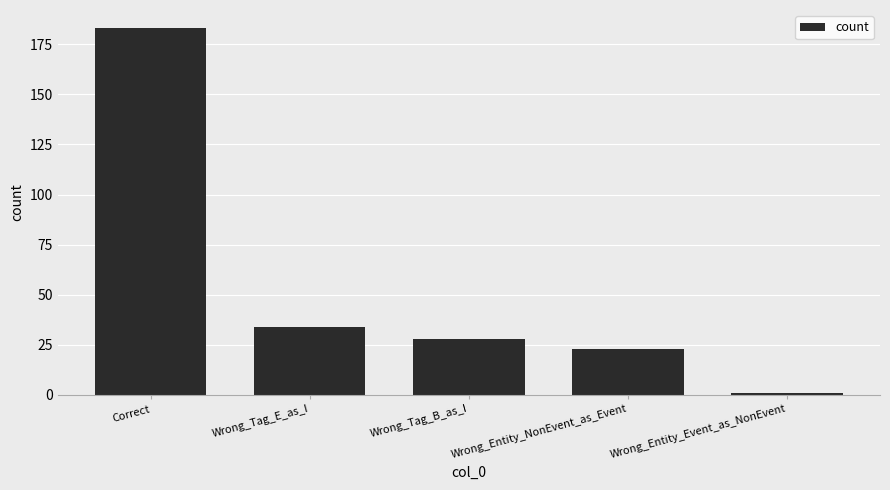

What is the change in value from Wrong_Tag_E_as_I to Wrong_Entity_NonEvent_as_Event?

-11